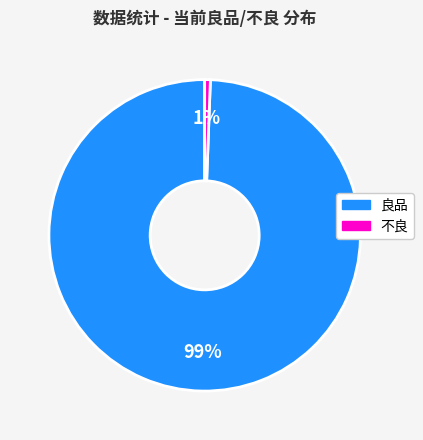

To the nearest percent, what portion does 不良 represent?

1%